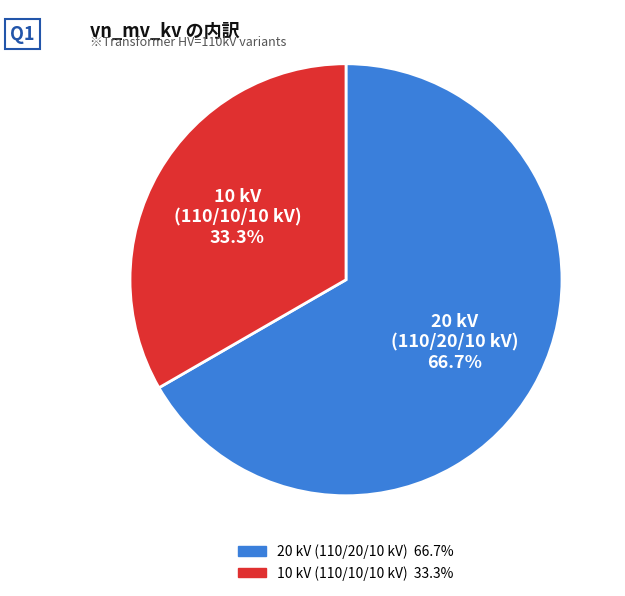

Does any single category account for the majority?

Yes